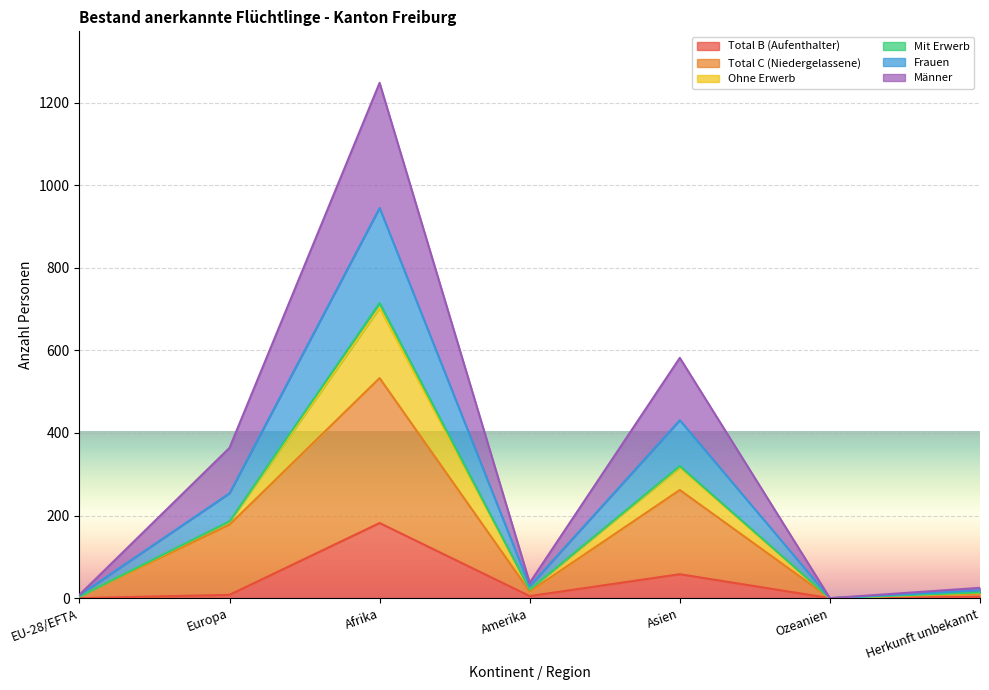

How many interior local peaks does the Total B (Aufenthalter) series have?

2